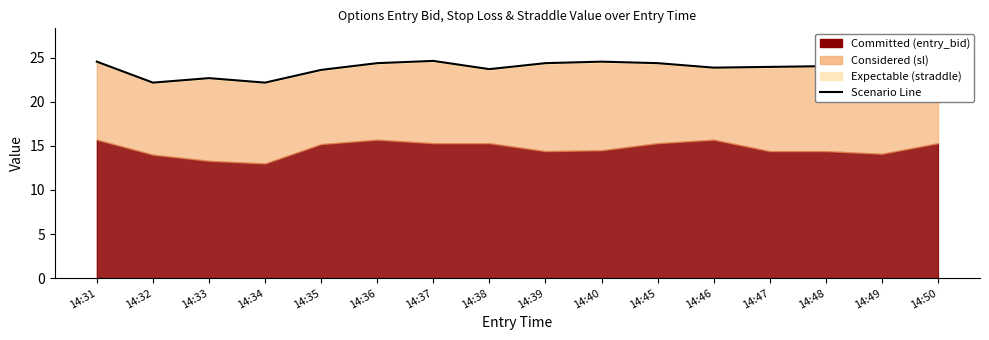

What is the ratio of the value at 14:34 to the value at 14:46?

0.9